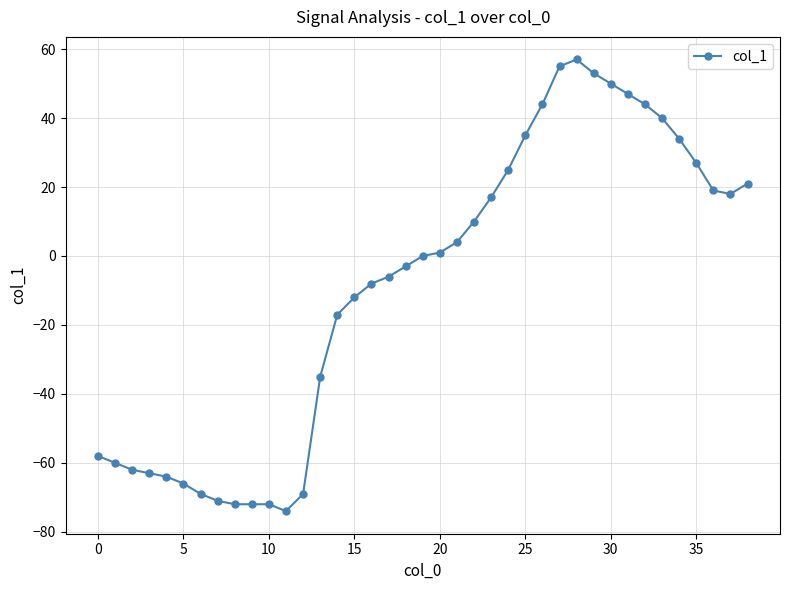

What is the average value?

-9